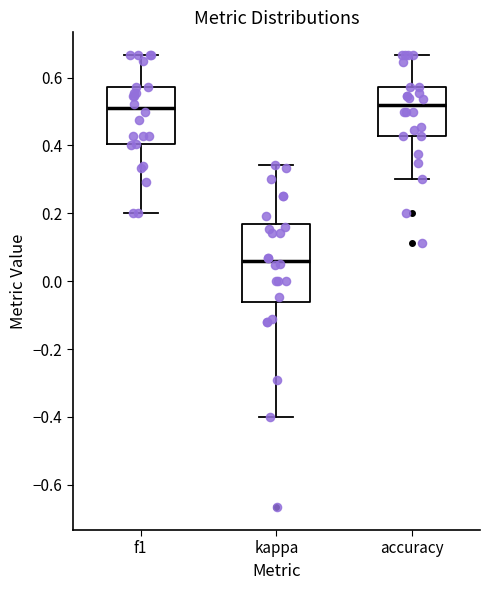

Reading left to right, transcribe this box plot: for each box, give where its median line is, the range the box spans, and where its two whiskers end, as read against the y-axis. The values are not printed on the chart, so give them approximately, as read against the axis.

f1: median 0.52, box 0.40 to 0.58, whiskers 0.20 to 0.66
kappa: median 0.06, box -0.06 to 0.16, whiskers -0.40 to 0.34
accuracy: median 0.52, box 0.42 to 0.58, whiskers 0.30 to 0.66